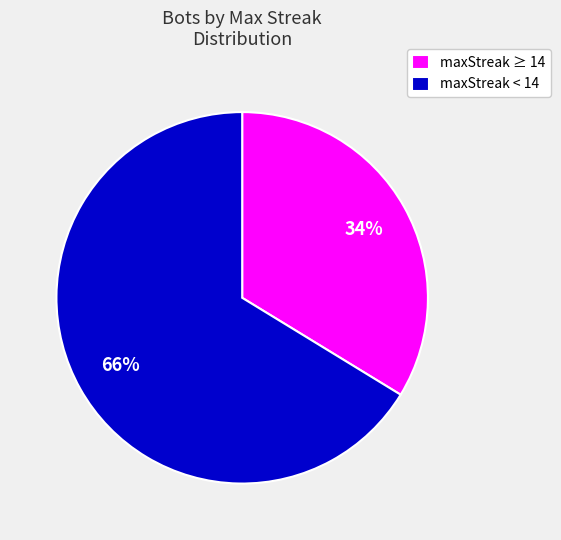

Is the sum of maxStreak ≥ 14 and maxStreak < 14 greater than half?

Yes